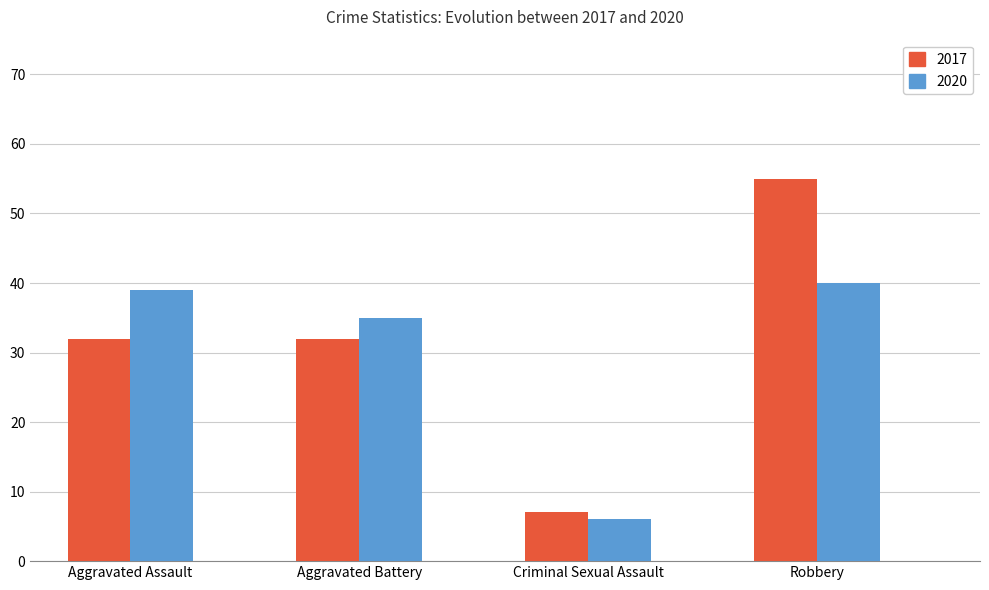

What is the difference between the maximum and second lowest values in the 2020 series?

5